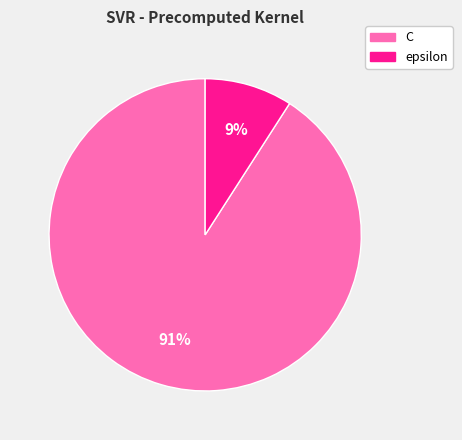

How many segments does this pie chart have?

2